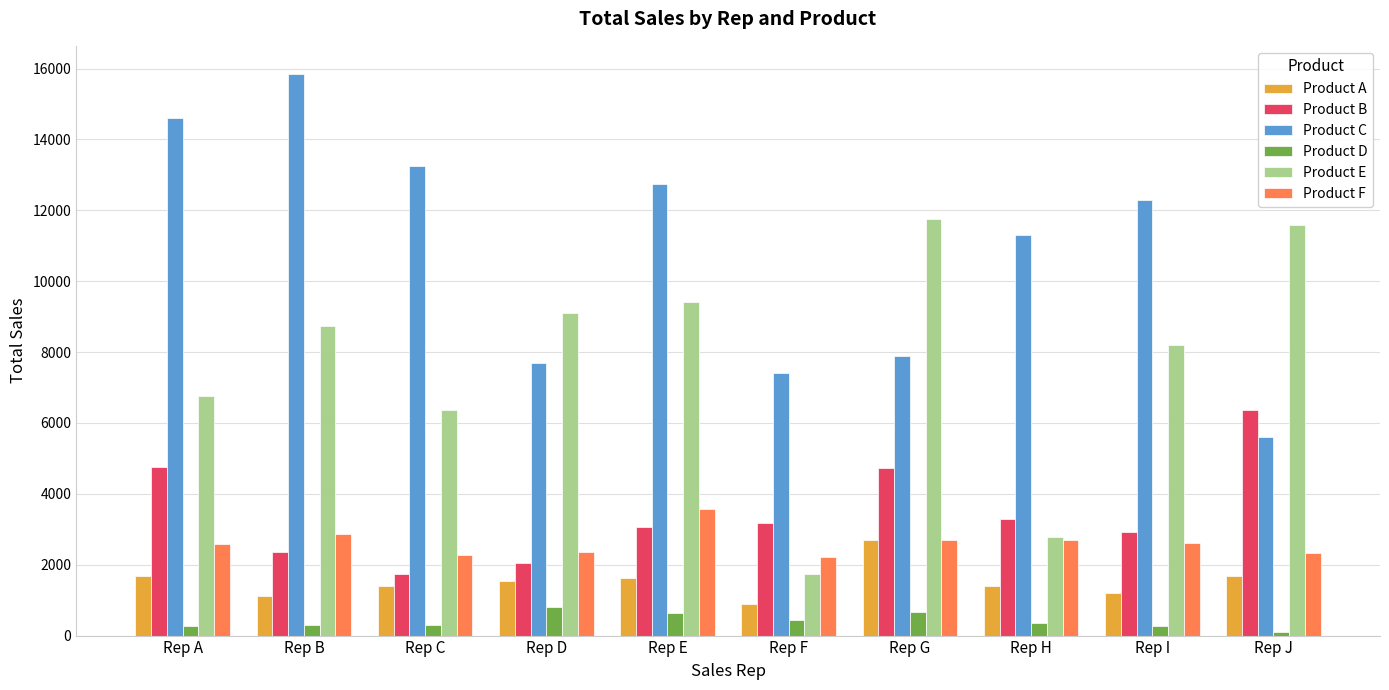

What is the value of the Product A bar at the 4th from the left?

1530